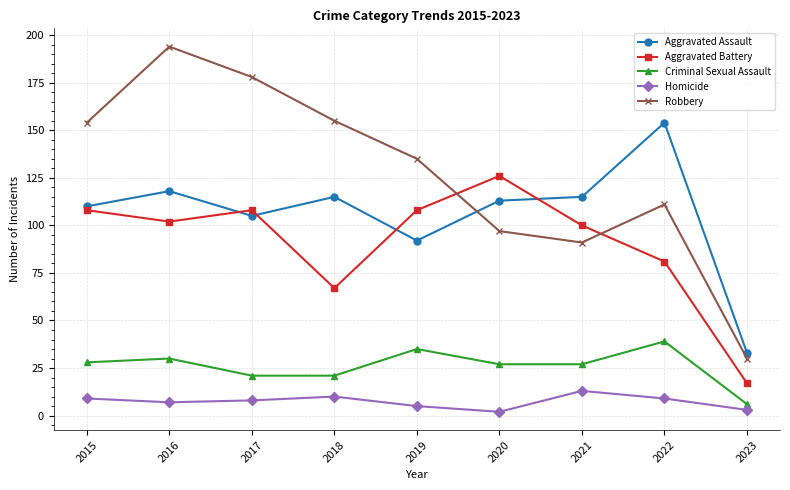

Does the chart have visible grid lines?

Yes